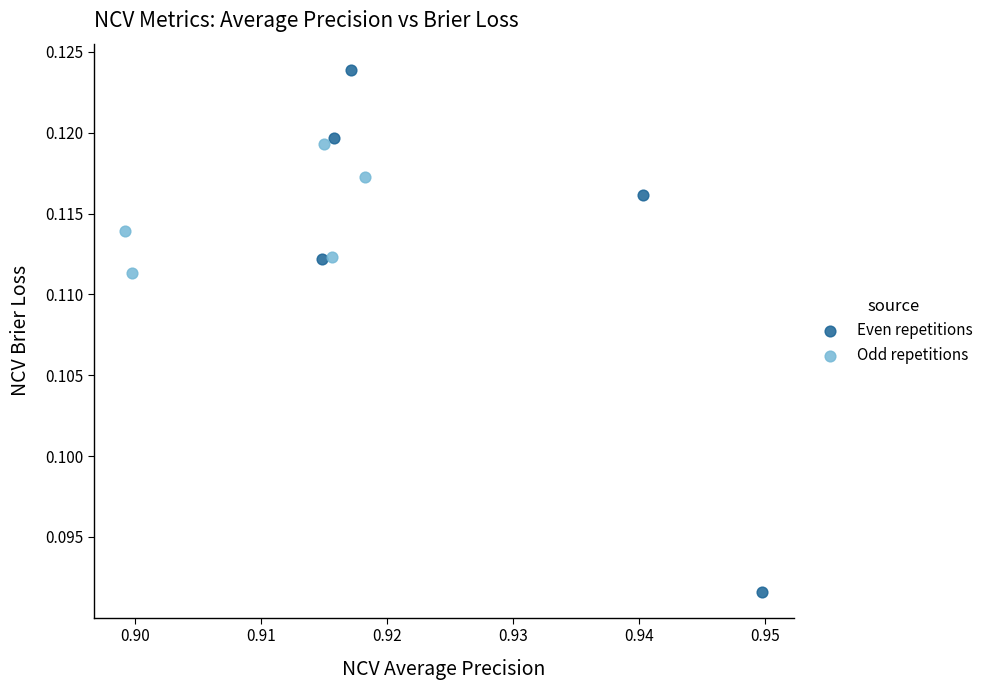

Which series contains the lowest Y value?

Even repetitions